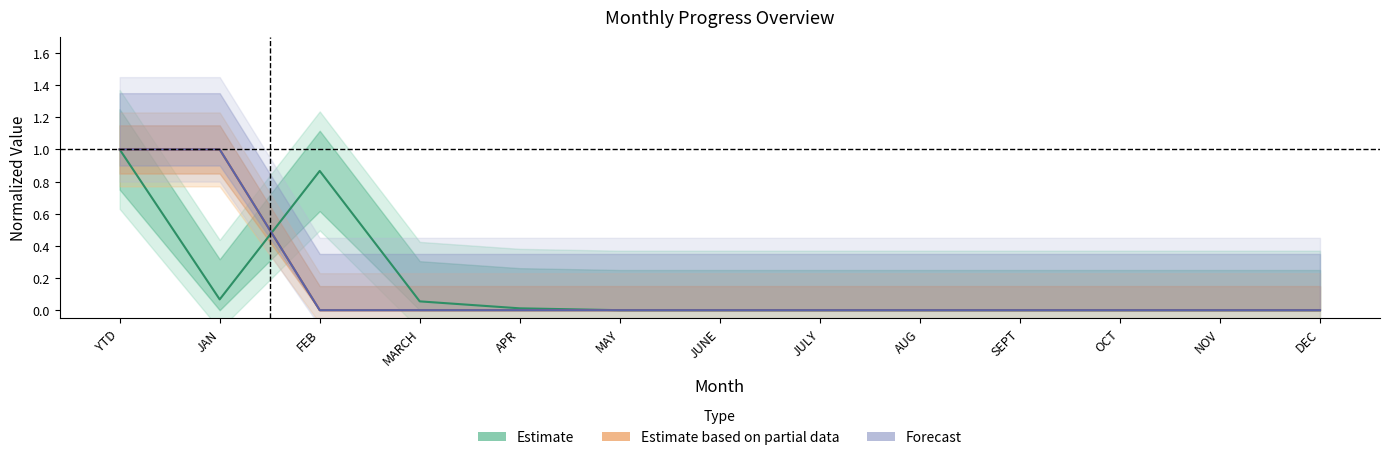

Reading right to left, what are all the values shown in this chart?

Estimate: 0.0	0.0	0.0	0.0	0.0	0.0	0.0	0.0	0.0	0.1	0.9	0.1	1.0
Estimate based on partial data: 0.0	0.0	0.0	0.0	0.0	0.0	0.0	0.0	0.0	0.0	0.0	1.0	1.0
Forecast: 0.0	0.0	0.0	0.0	0.0	0.0	0.0	0.0	0.0	0.0	0.0	1.0	1.0